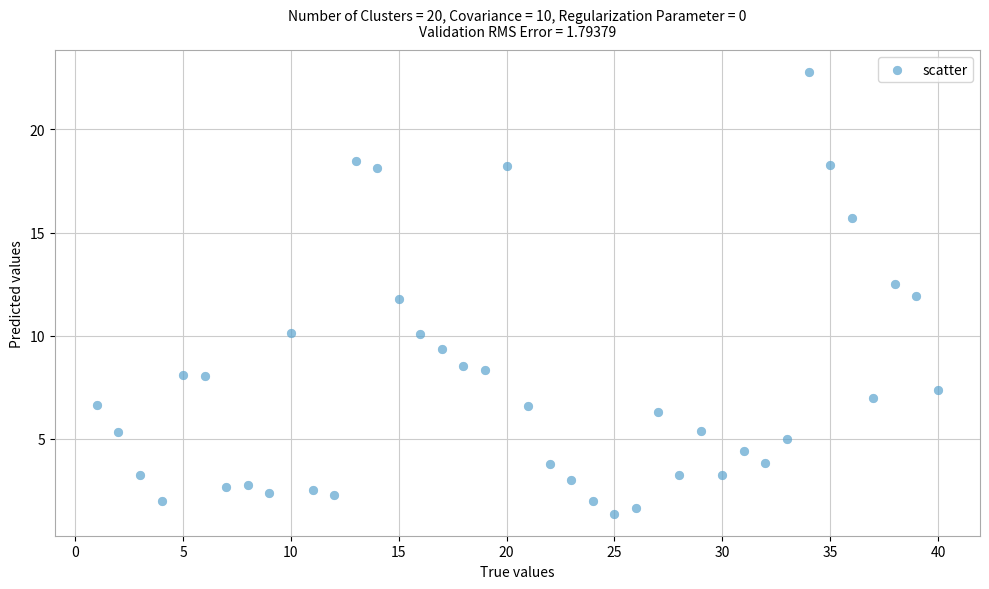

What is the range of Y values (max minus min)?

21.4